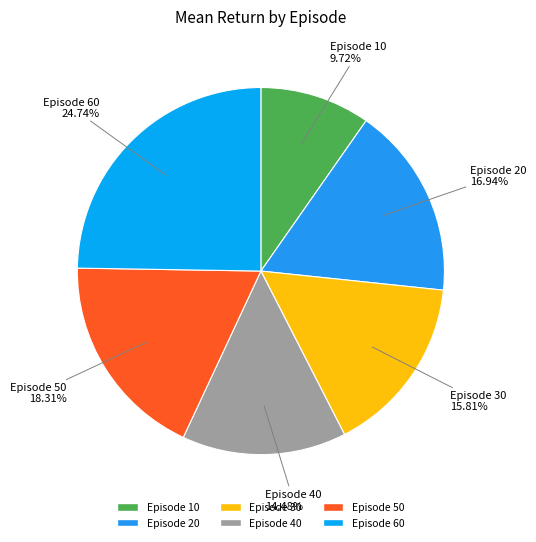

To the nearest percent, what is the average slice percentage?

17%